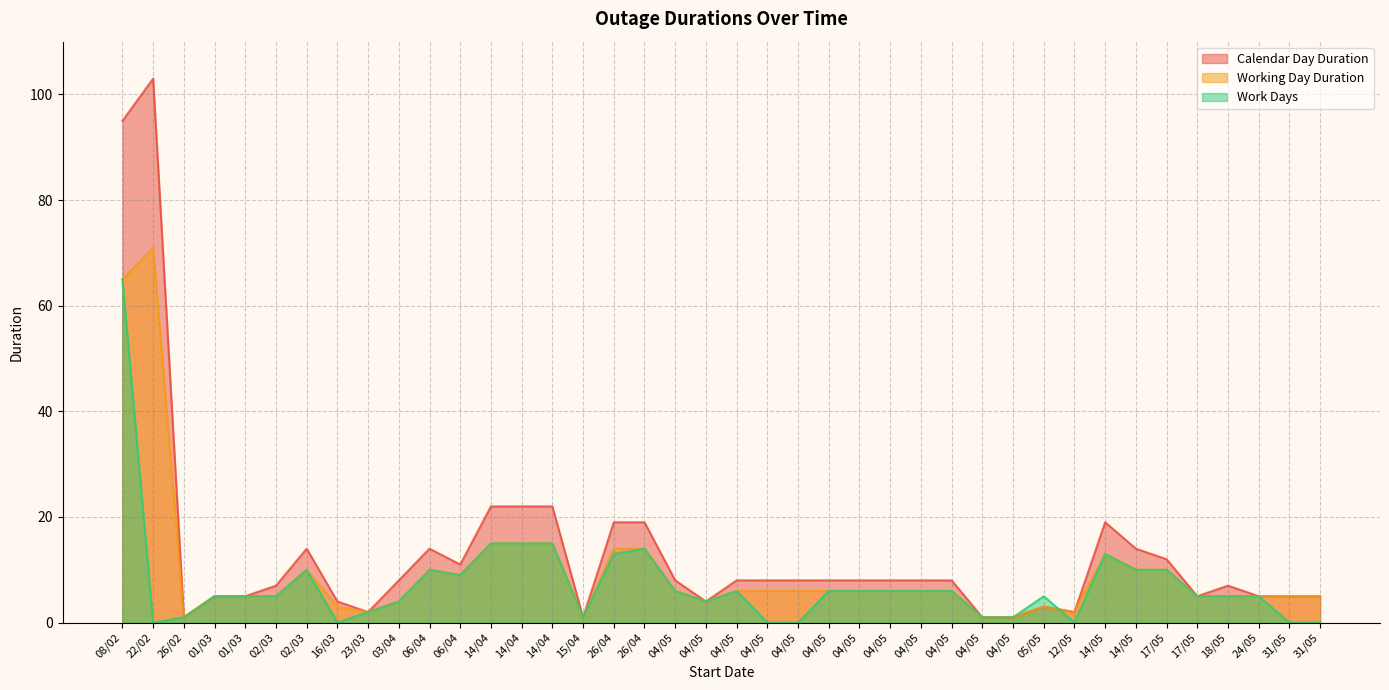

What are all the series names shown in the legend?

Calendar Day Duration, Working Day Duration, Work Days